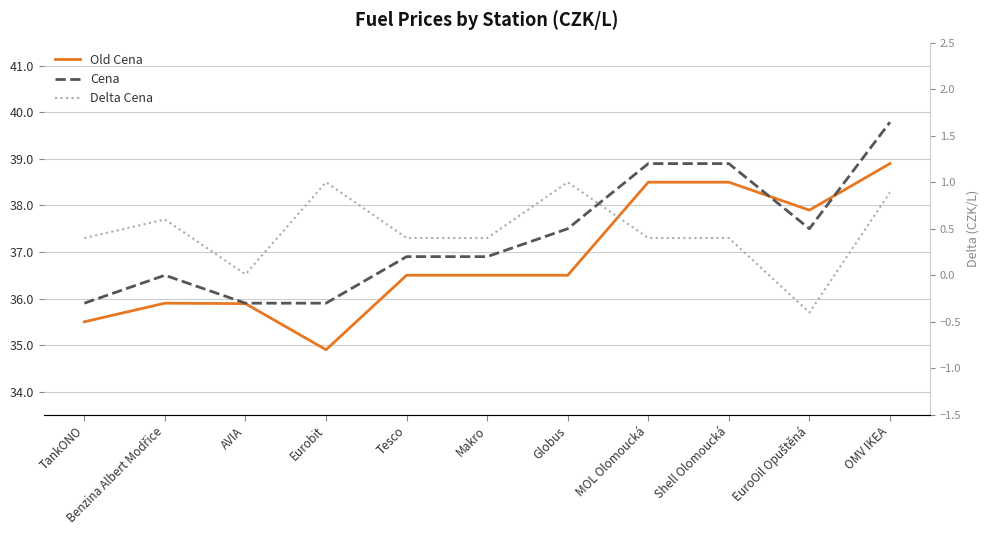

What is the sum of all Delta Cena values?

5.1